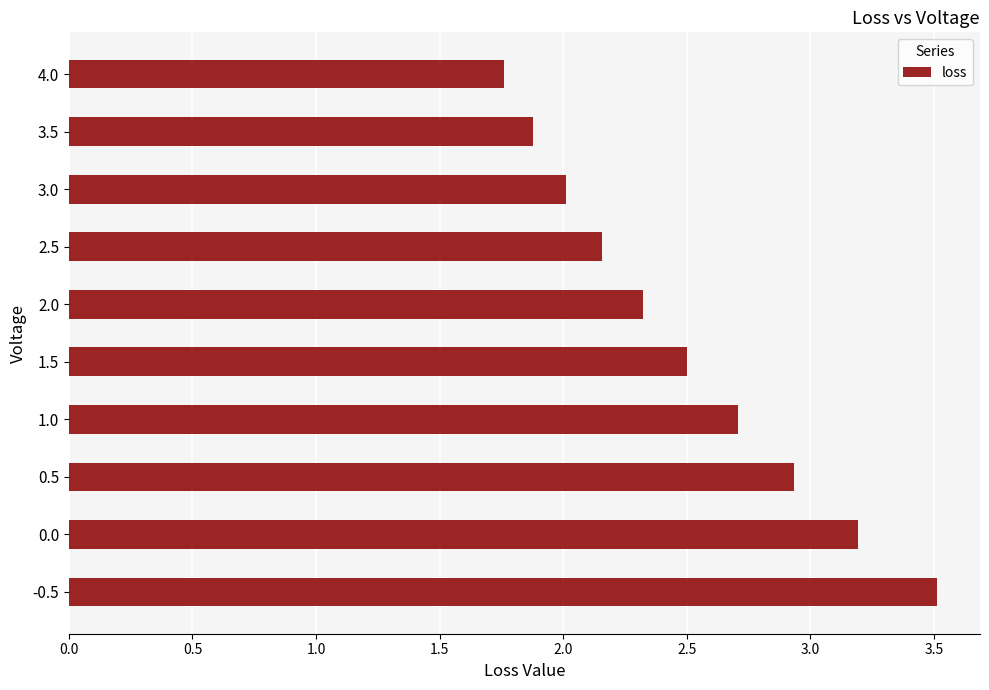

What value does the data have at 0.0?

3.2